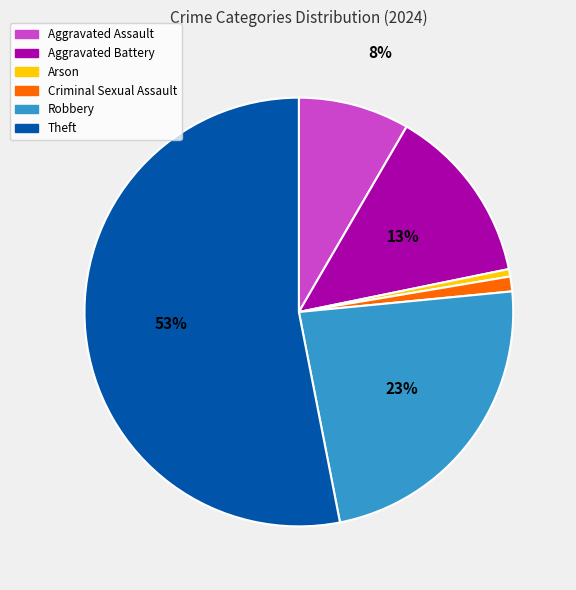

What is the largest slice in the pie chart?

Theft